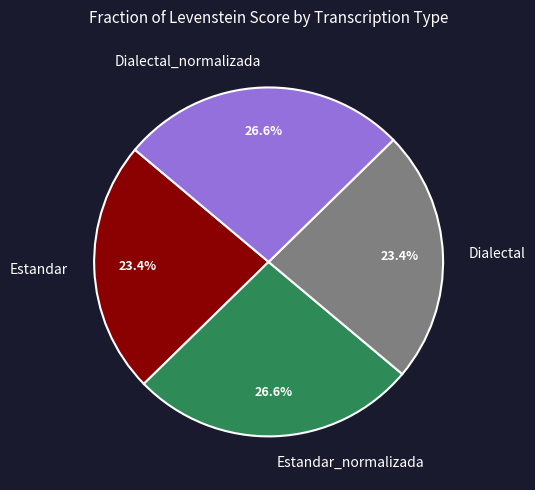

To the nearest percent, what is the difference between the Estandar and Dialectal_normalizada slice percentages?

3%